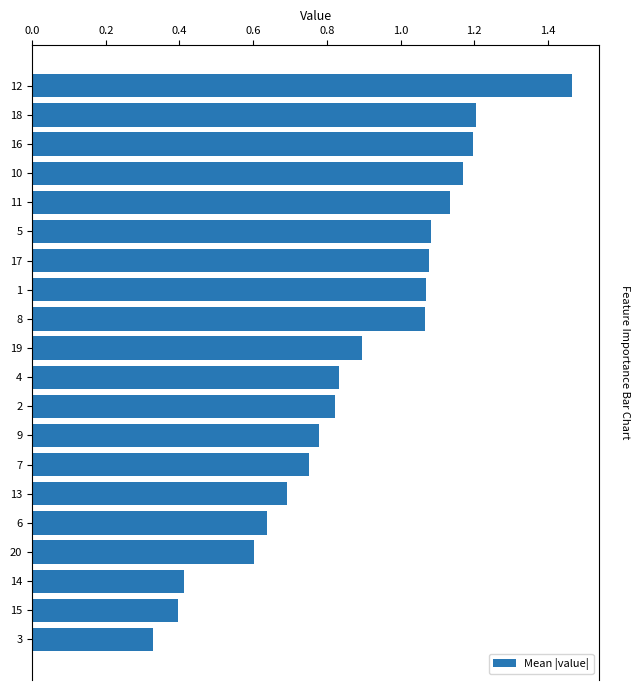

Which category has the lowest value across all series?

3